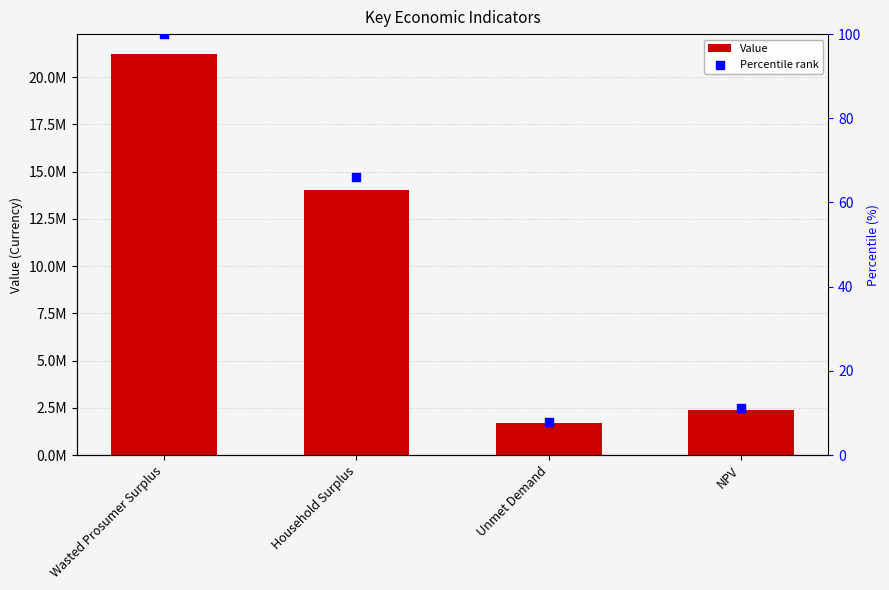

What is the total value across all series at Wasted Prosumer Surplus?

21221340.3